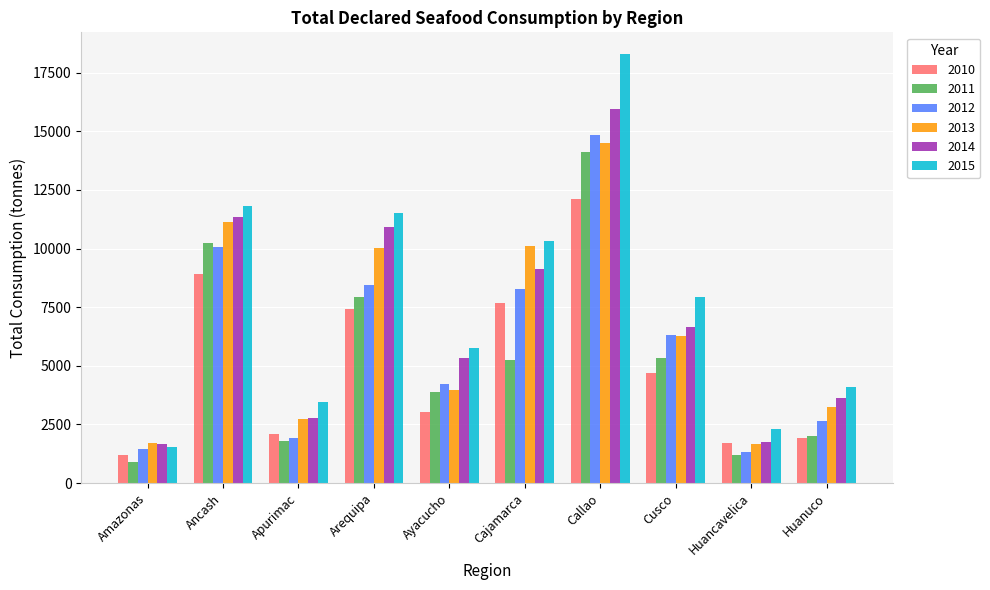

What is the difference between the highest and lowest values at Huanuco?

2182.2